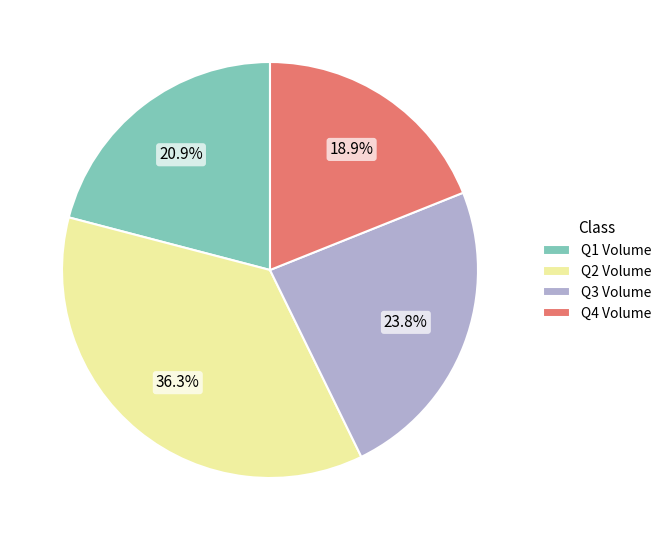

Approximately how many times larger is the value at Q3 Volume compared to Q2 Volume?

0.7